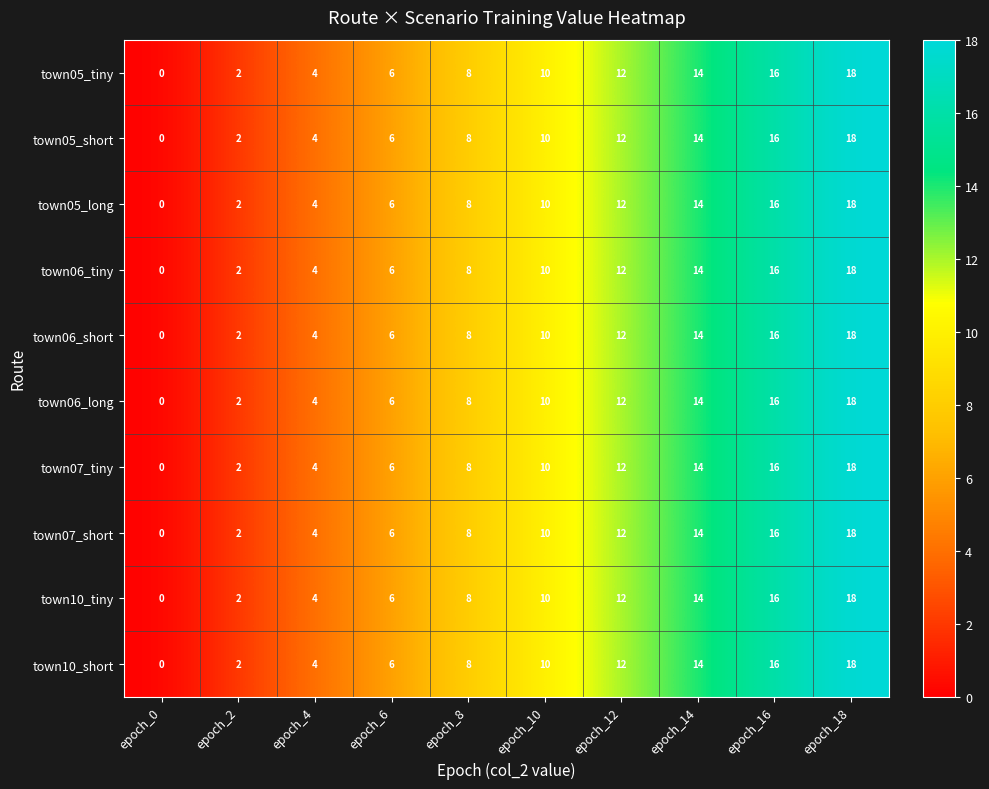

Which category has the highest value across all series?

epoch_18